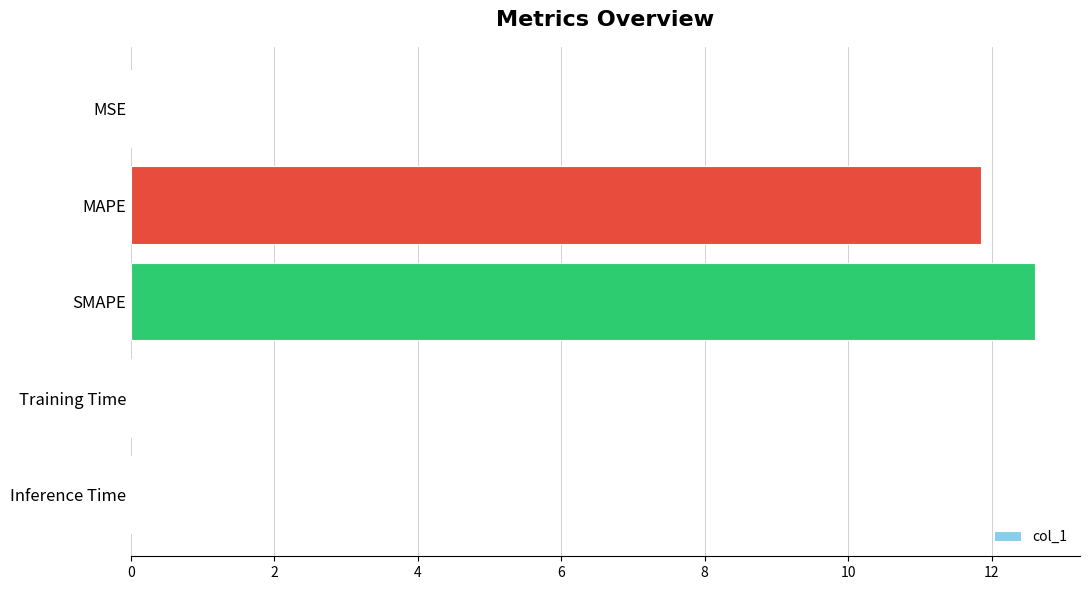

What is the average value?

4.9